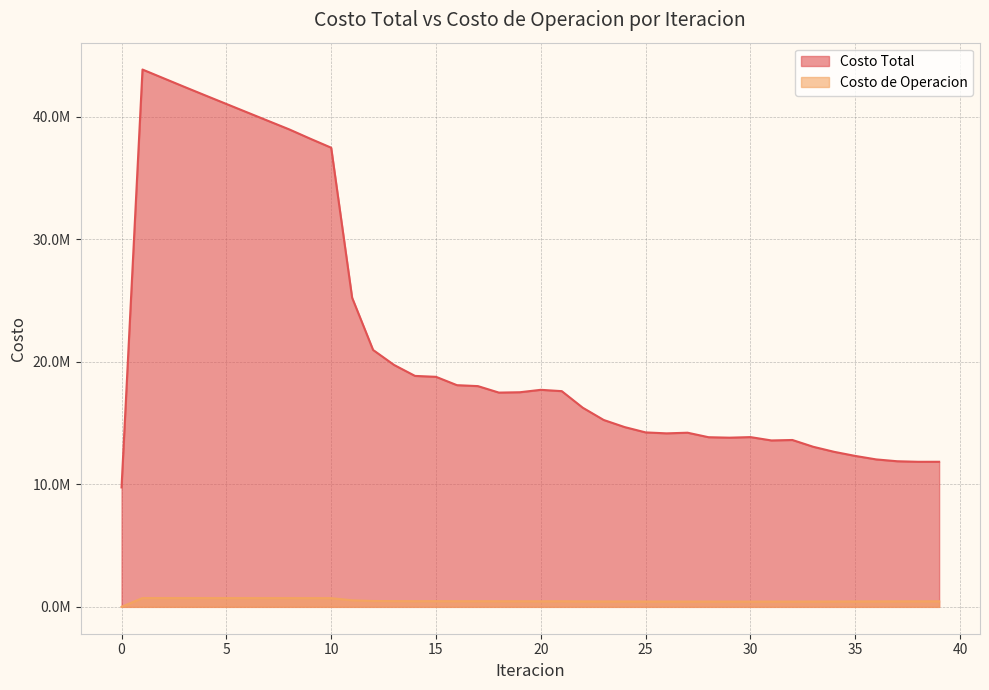

Where is Costo Total nearest to the value 26790111?

11